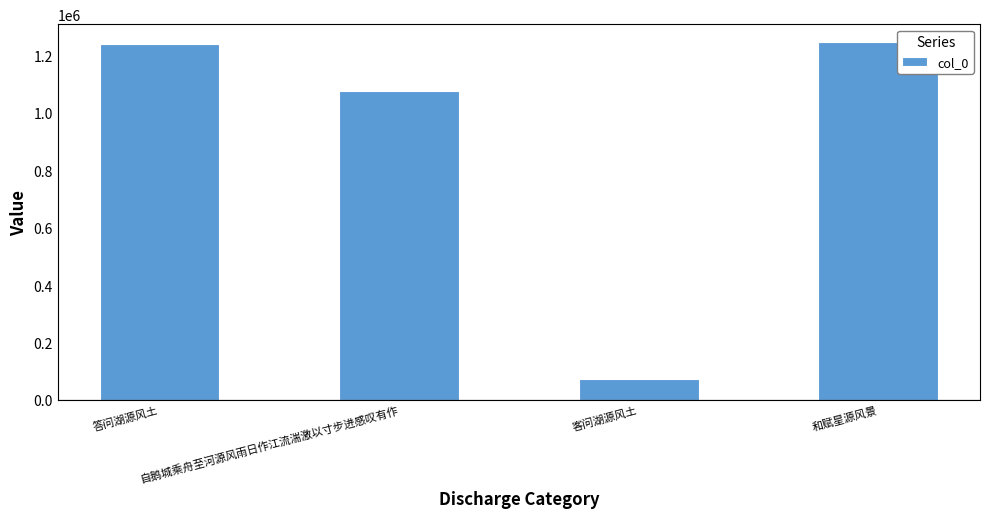

At which label is the value closest to 659919?

自鹅城乘舟至河源风雨日作江流湍激以寸步进感叹有作